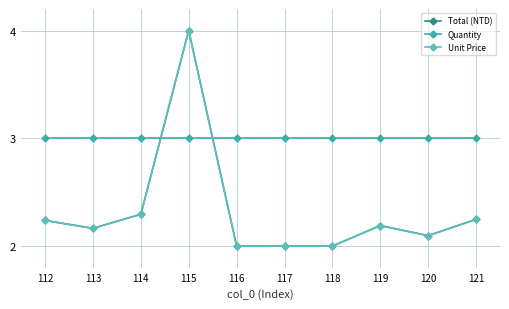

What is the difference between the maximum and second lowest values in the Unit Price series?

2.0